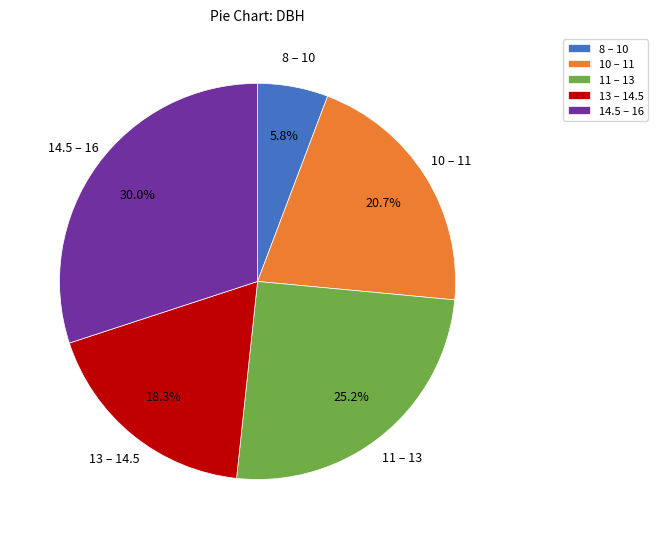

What is the ratio of the value at 13 – 14.5 to the value at 14.5 – 16?

0.6